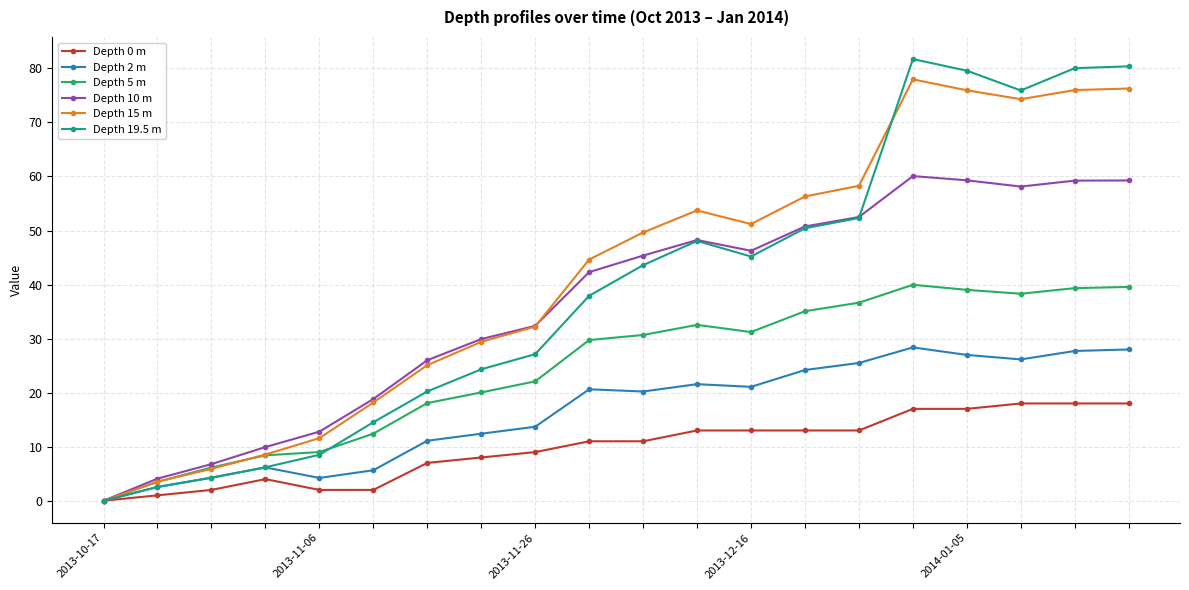

Rank the series by their maximum value, from lowest to highest.

Depth 0 m, Depth 2 m, Depth 5 m, Depth 10 m, Depth 15 m, Depth 19.5 m